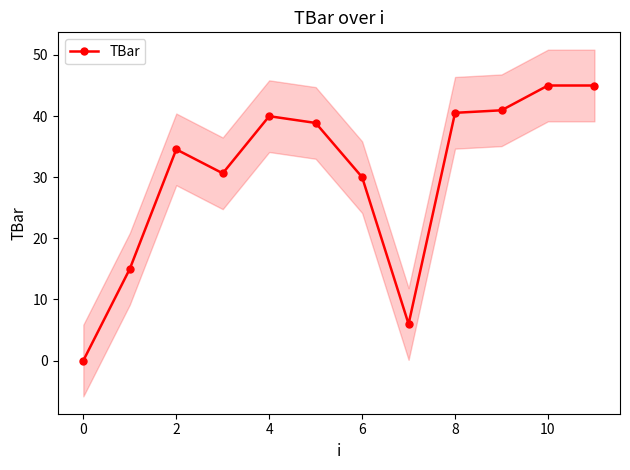

The chart shows a value of 74.3 at 10. True or false?

False